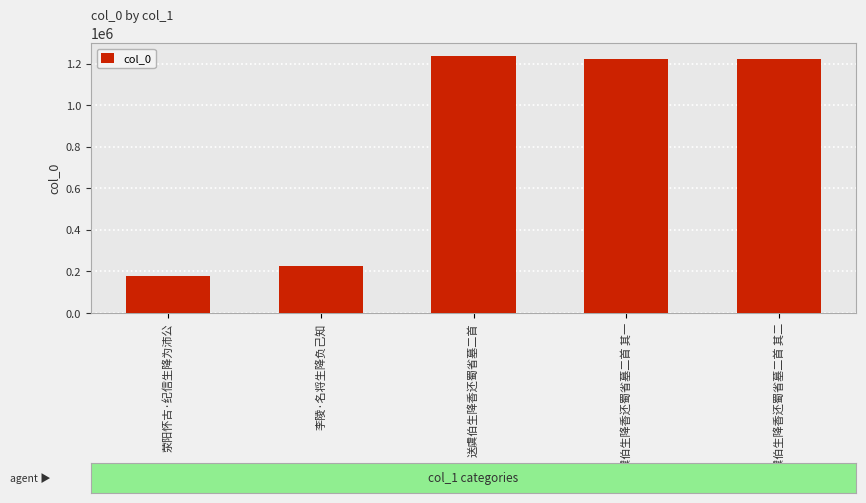

What is the smallest value displayed?

177788